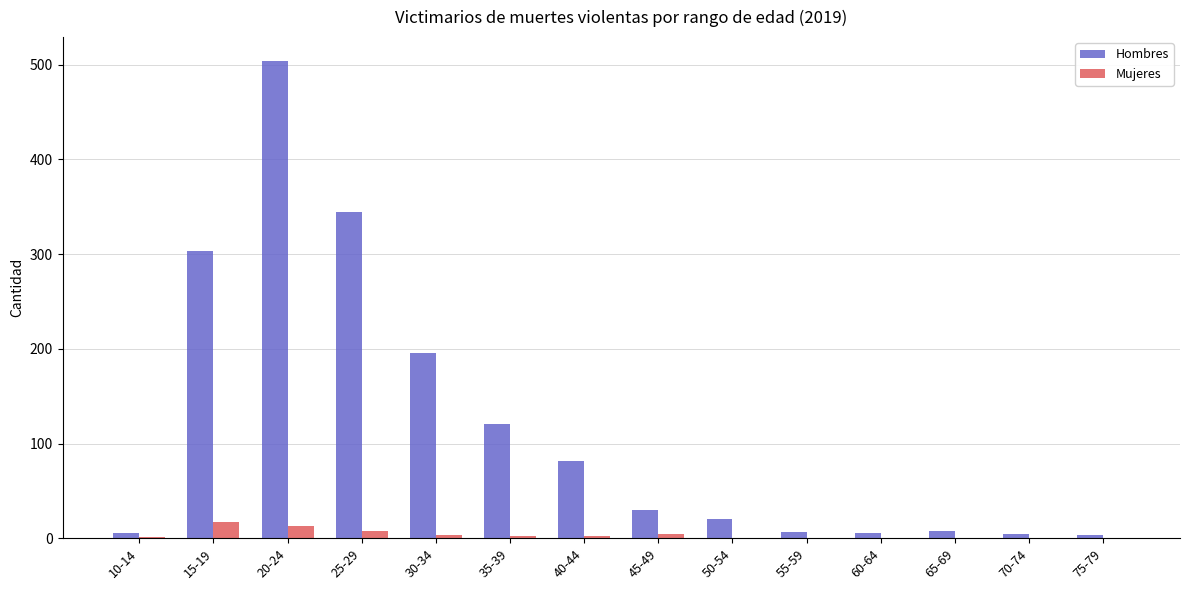

Which series changed the most between 30-34 and 50-54?

Hombres